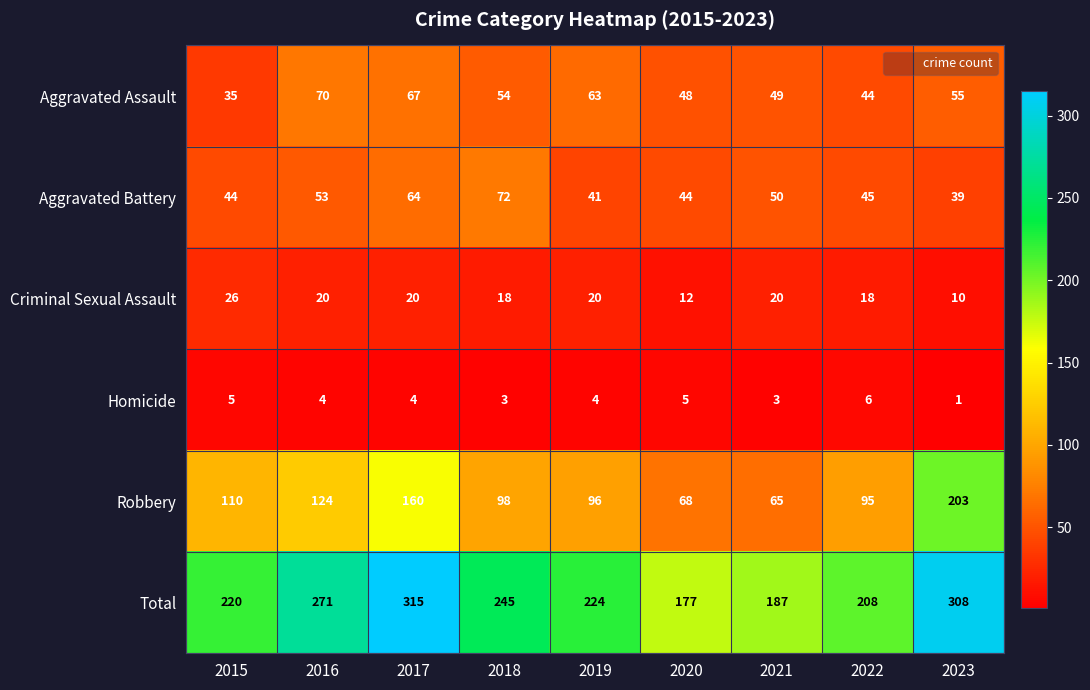

Which category has the highest value across all series?

2017